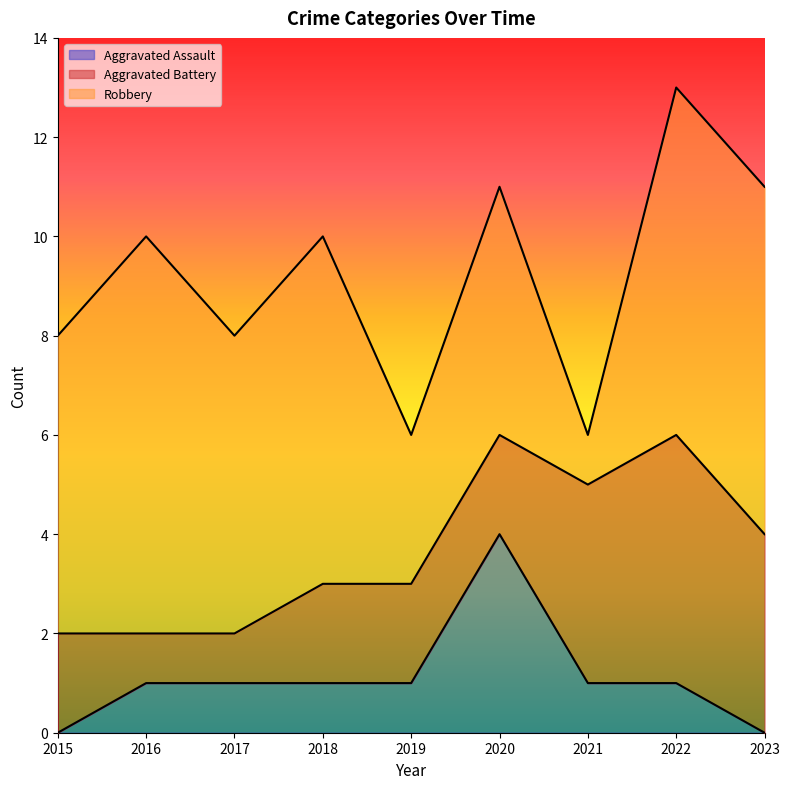

Reading left to right, what are all the values shown in this chart?

Aggravated Assault: 0	1	1	1	1	4	1	1	0
Aggravated Battery: 2	1	1	2	2	2	4	5	4
Robbery: 6	8	6	7	3	5	1	7	7